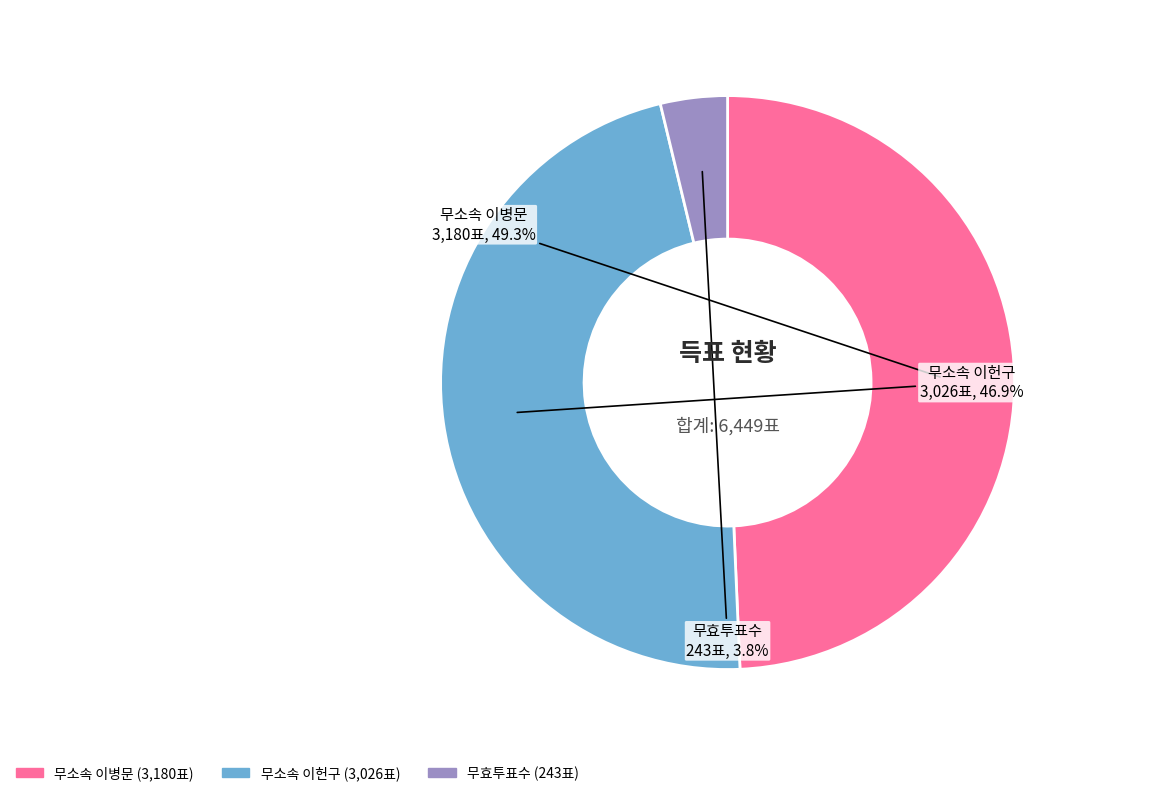

Is there any slice that represents more than half of the pie?

No